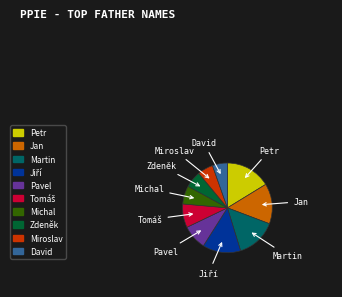

Which has a higher value, Miroslav or Jan?

Jan